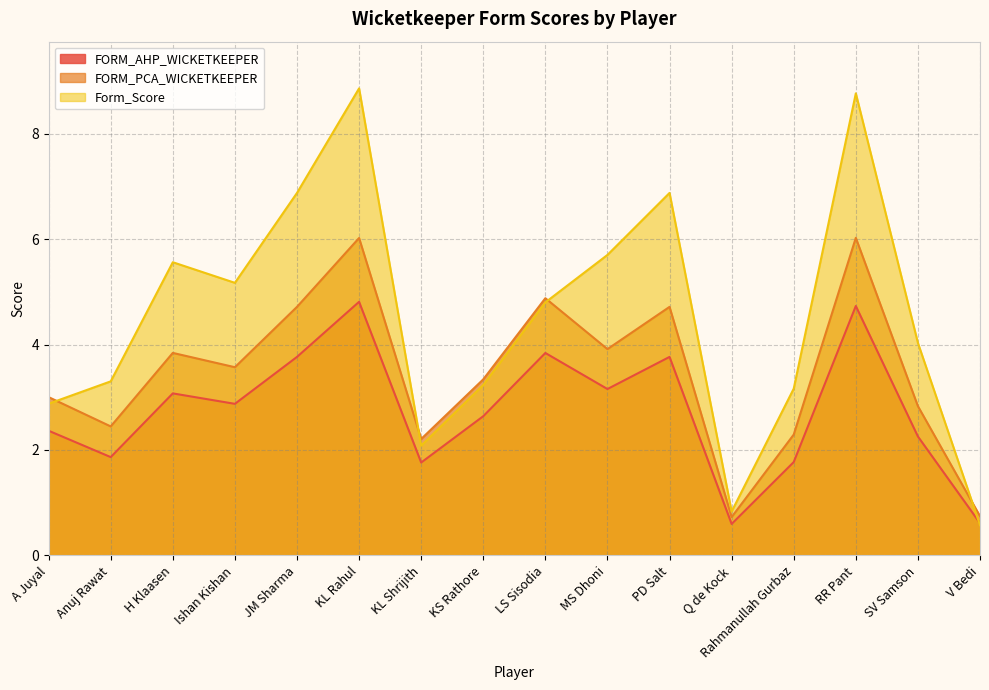

List the series in order of their peak value, highest first.

Form_Score, FORM_PCA_WICKETKEEPER, FORM_AHP_WICKETKEEPER